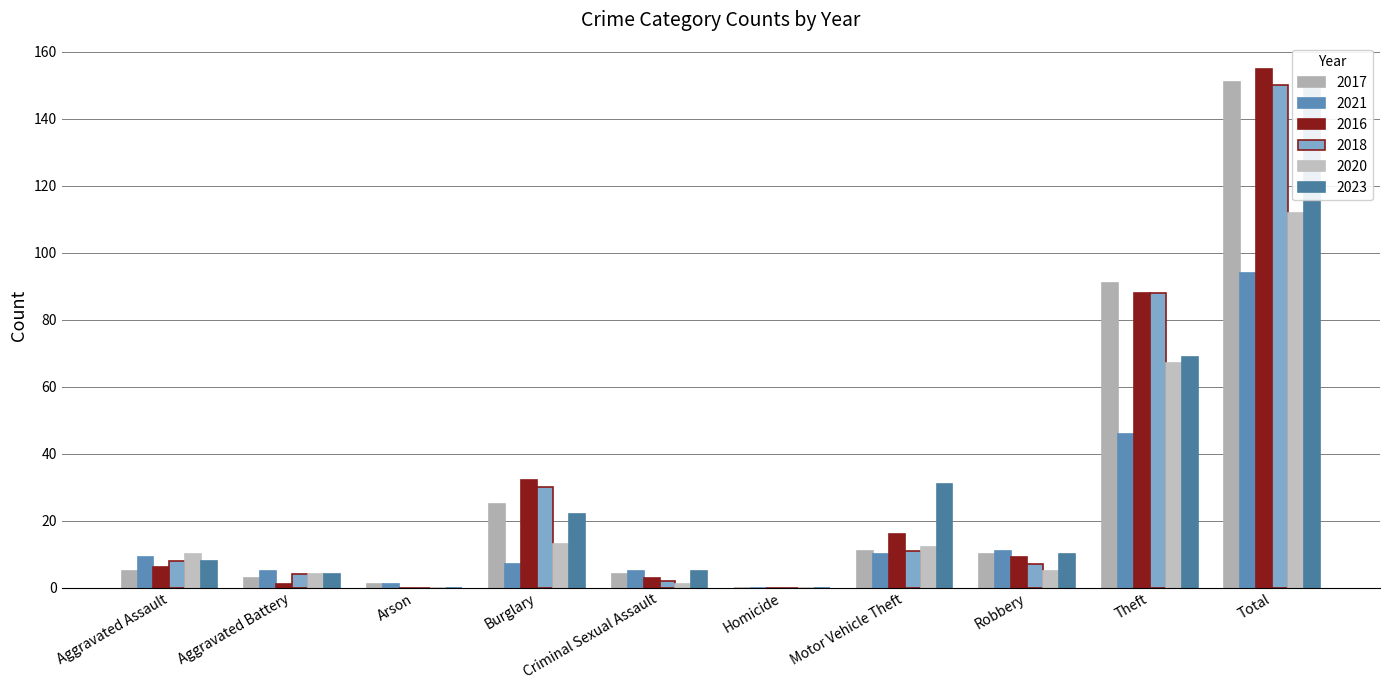

What is the sum of all 2021 values?

188